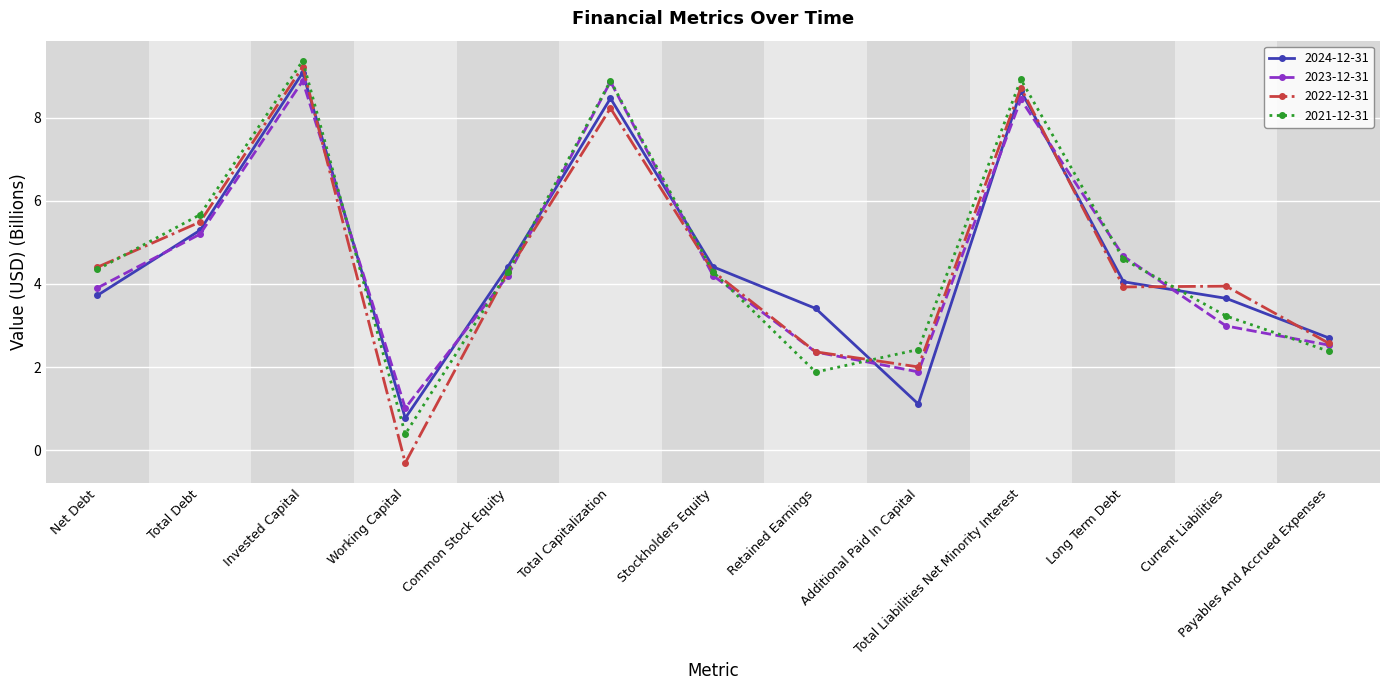

Reading left to right, extract all data points from this chart.

2024-12-31: 3.7	5.3	9.1	0.8	4.4	8.5	4.4	3.4	1.1	8.6	4.1	3.7	2.7
2023-12-31: 3.9	5.2	8.9	1.0	4.2	8.9	4.2	2.4	1.9	8.4	4.7	3.0	2.5
2022-12-31: 4.4	5.5	9.2	-0.3	4.3	8.2	4.3	2.4	2.0	8.7	3.9	3.9	2.6
2021-12-31: 4.3	5.7	9.4	0.4	4.3	8.9	4.3	1.9	2.4	8.9	4.6	3.2	2.4